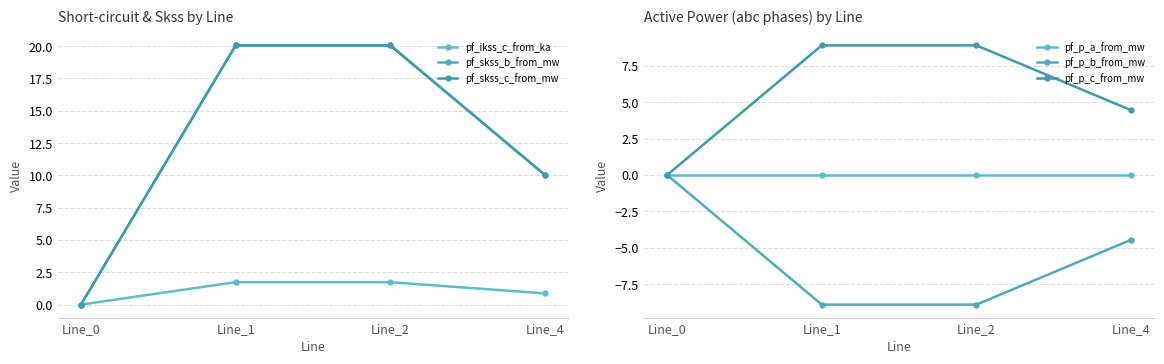

At how many categories does at least one series exceed -4?

4